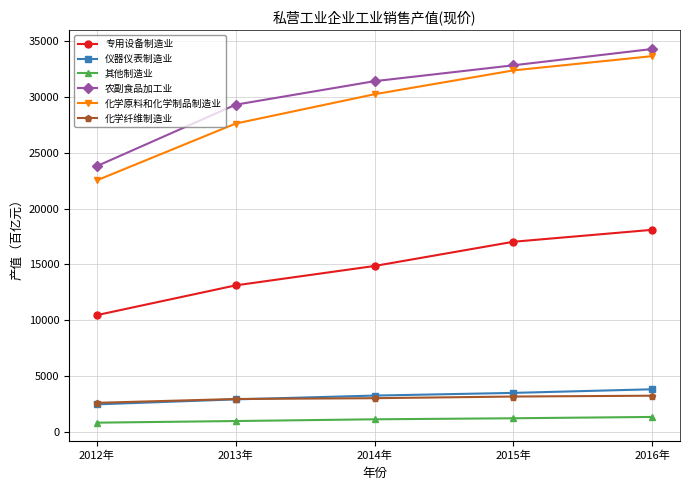

Rank the series at 2016年 from highest to lowest value.

农副食品加工业, 化学原料和化学制品制造业, 专用设备制造业, 仪器仪表制造业, 化学纤维制造业, 其他制造业